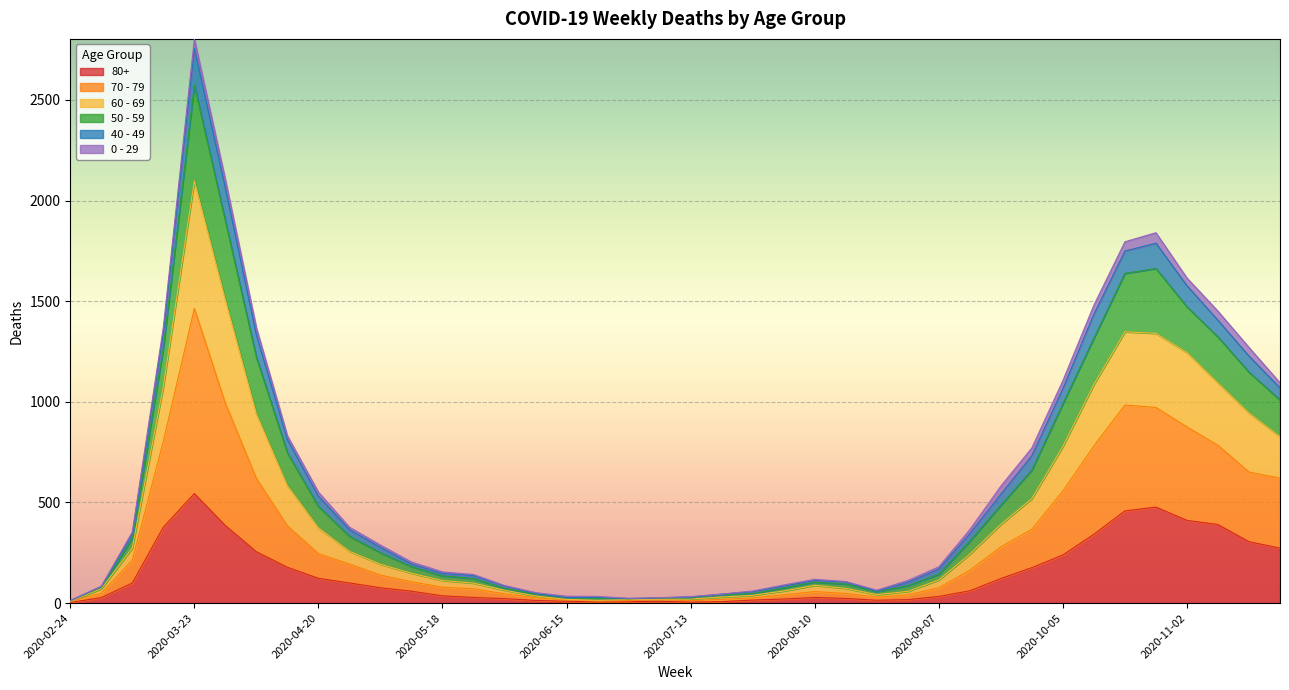

Rank the categories by 50 - 59 value from lowest to highest.

2020-02-24, 2020-06-29, 2020-07-06, 2020-07-13, 2020-06-22, 2020-06-15, 2020-07-20, 2020-06-08, 2020-07-27, 2020-08-24, 2020-03-02, 2020-06-01, 2020-08-03, 2020-08-17, 2020-08-31, 2020-08-10, 2020-05-25, 2020-05-18, 2020-09-07, 2020-05-11, 2020-05-04, 2020-03-09, 2020-09-14, 2020-04-27, 2020-04-20, 2020-09-21, 2020-09-28, 2020-04-13, 2020-11-23, 2020-10-05, 2020-11-16, 2020-04-06, 2020-03-16, 2020-11-09, 2020-10-12, 2020-11-02, 2020-10-19, 2020-10-26, 2020-03-30, 2020-03-23